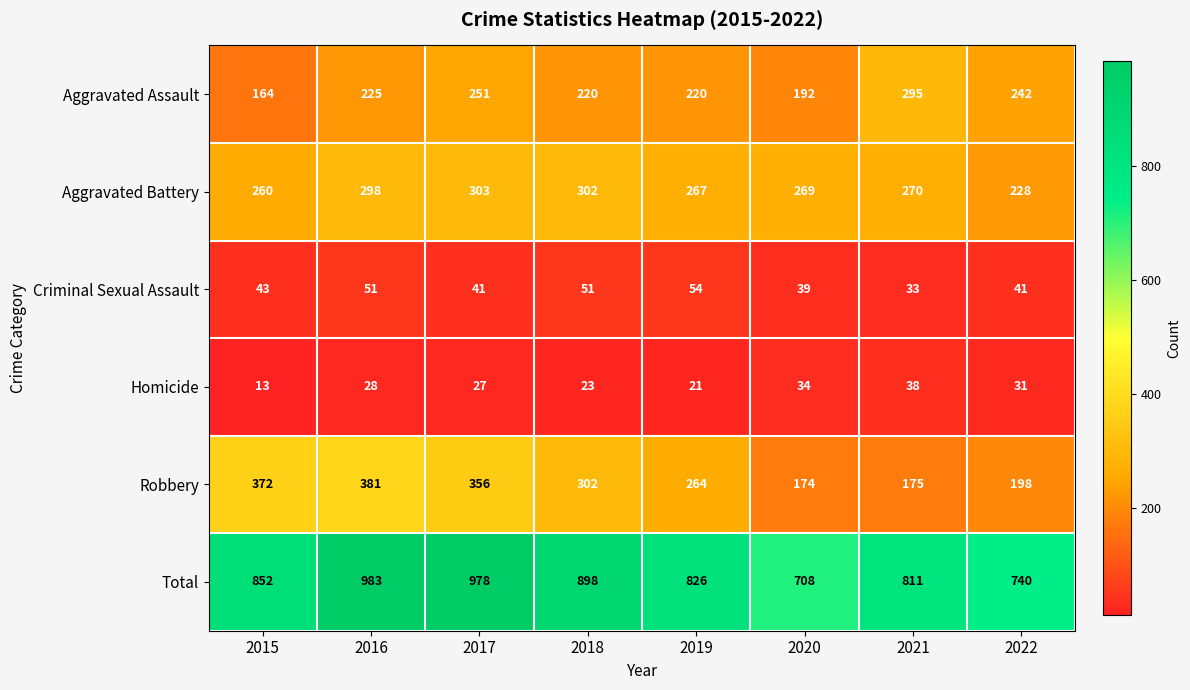

What is the difference between the Criminal Sexual Assault values at 2018 and 2020?

12